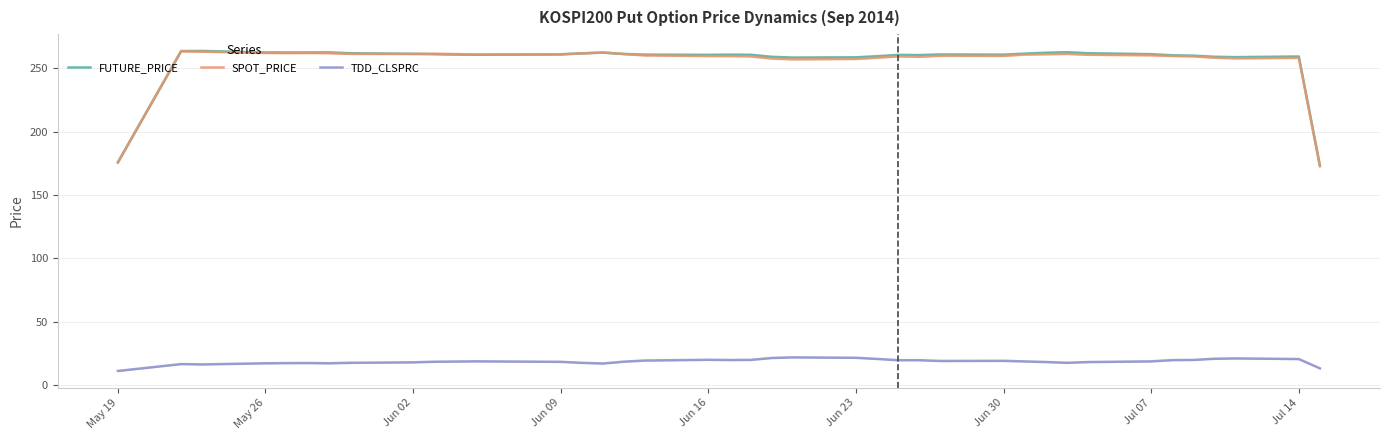

The SPOT_PRICE series shows 262.0 at May 26. True or false?

True